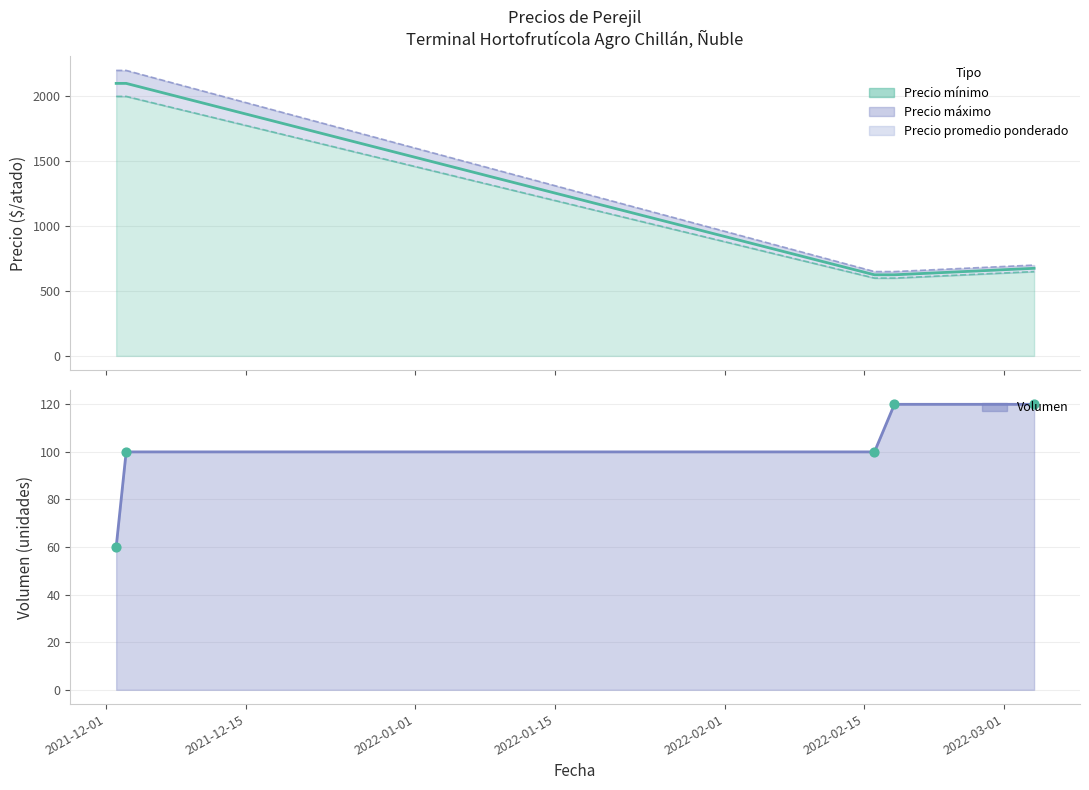

Which series has the largest Y range (max minus min)?

Precio máximo